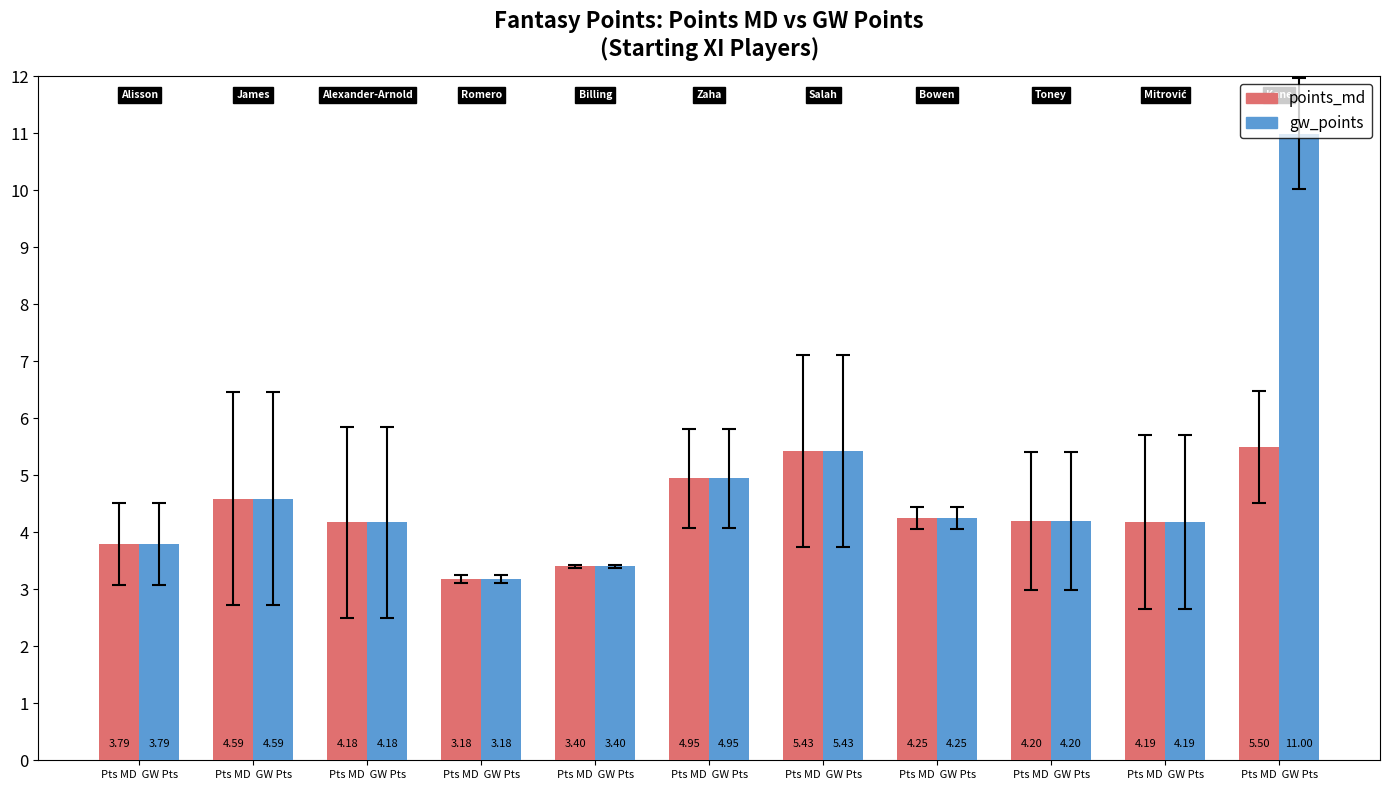

At which label does points_md first exceed 4?

Pts MD  GW Pts